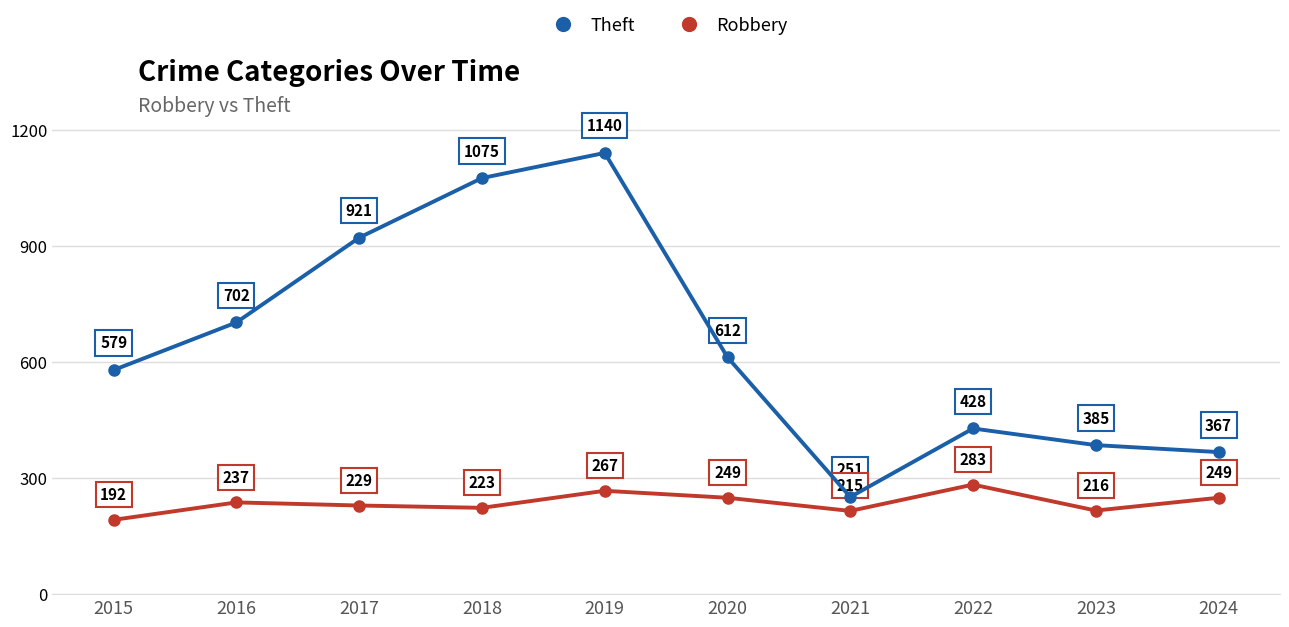

What is the difference between the second highest and minimum values in the Theft series?

824